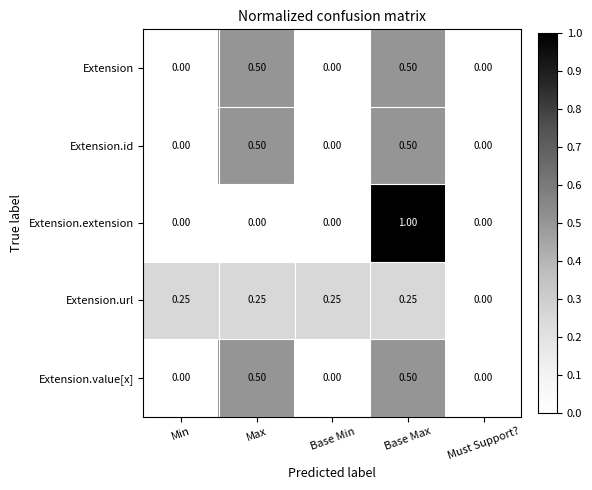

Which label corresponds to the largest value in the chart?

Base Max